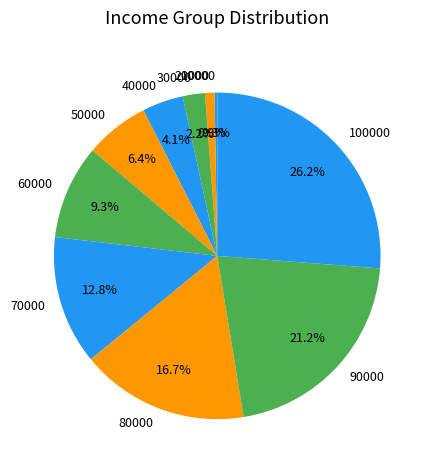

The 90000 slice represents 33% of the pie. True or false?

False